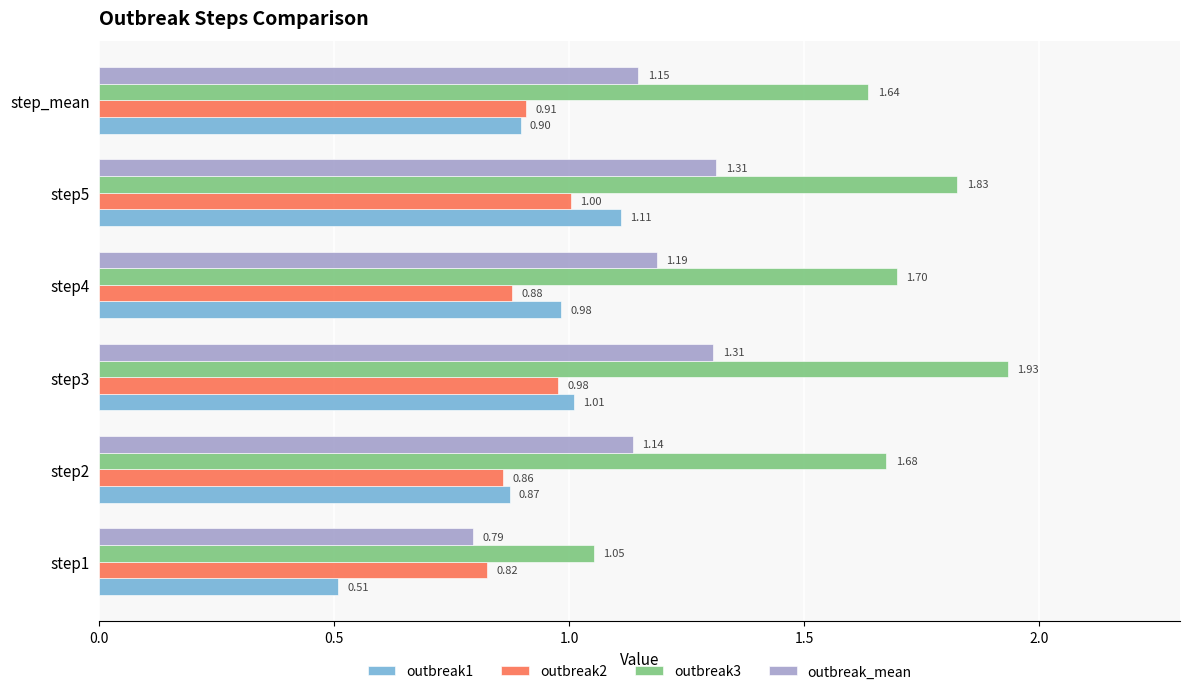

What is the difference between the maximum and minimum values in the outbreak1 series?

0.6